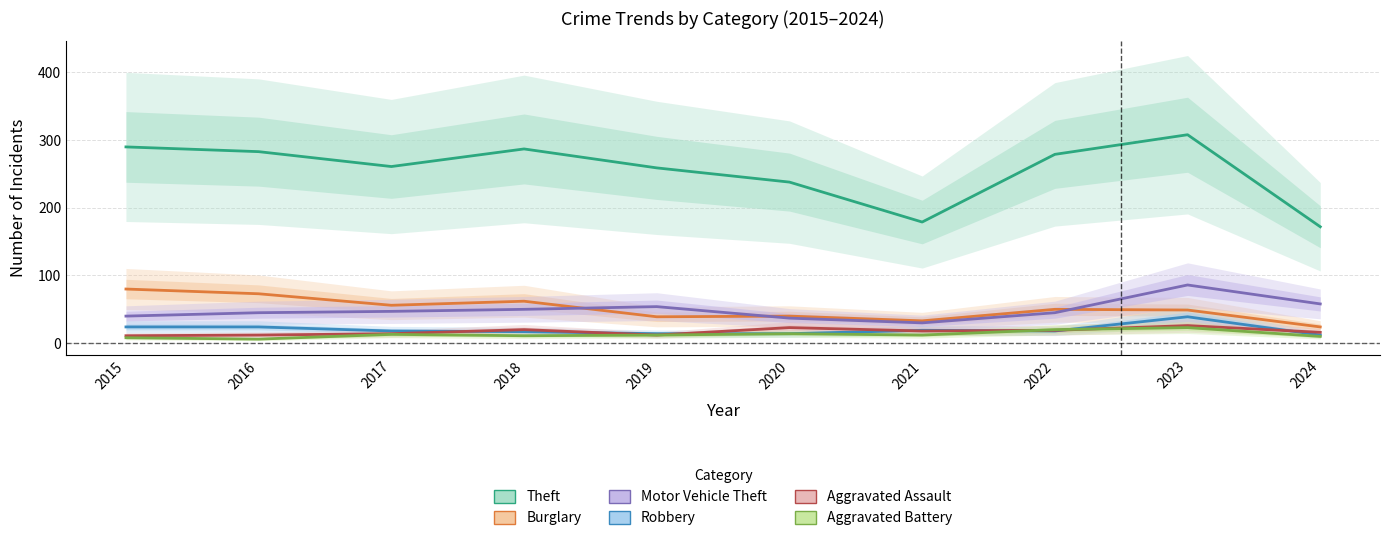

How many lines are shown in the chart?

6